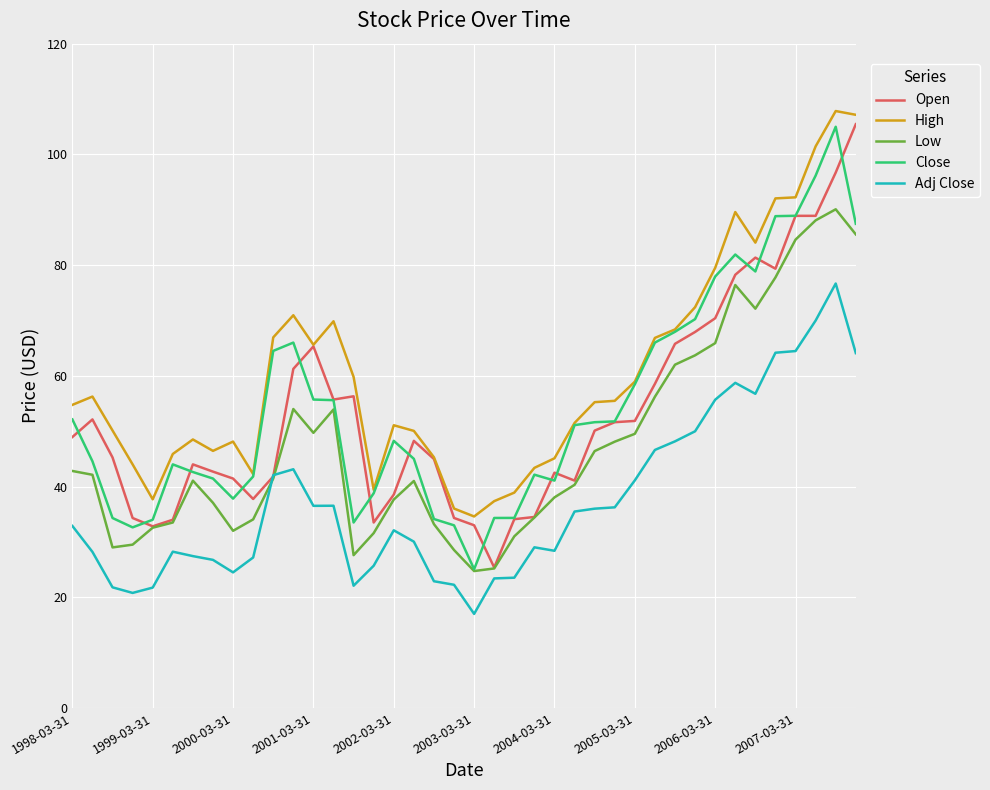

Which series has the widest spread of values?

Open